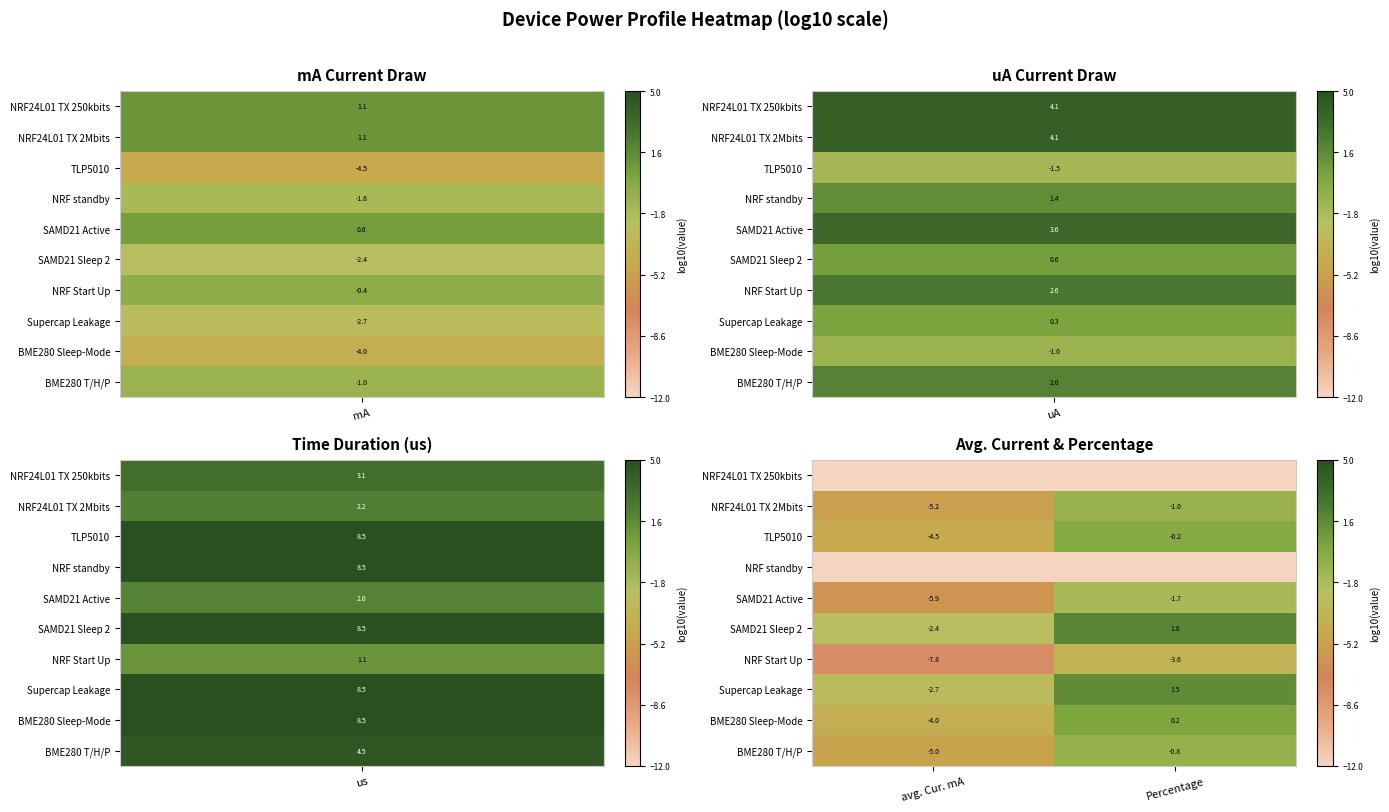

What is the minimum value for SAMD21 Sleep 2?

-2.4